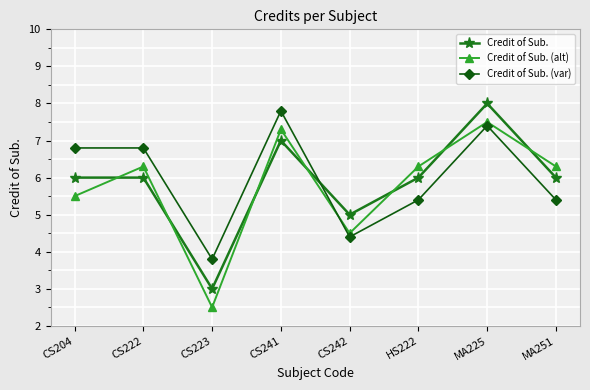

Reading left to right, what are all the values shown in this chart?

Credit of Sub.: 6.0	6.0	3.0	7.0	5.0	6.0	8.0	6.0
Credit of Sub. (alt): 5.5	6.3	2.5	7.3	4.5	6.3	7.5	6.3
Credit of Sub. (var): 6.8	6.8	3.8	7.8	4.4	5.4	7.4	5.4